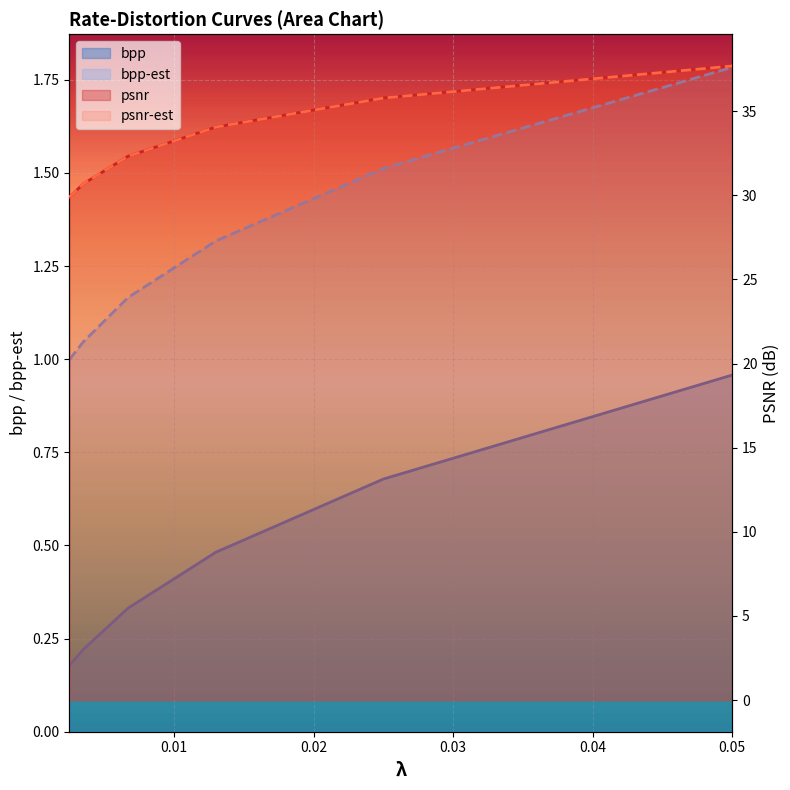

What is the difference between the highest and lowest values at 0.025?

35.1